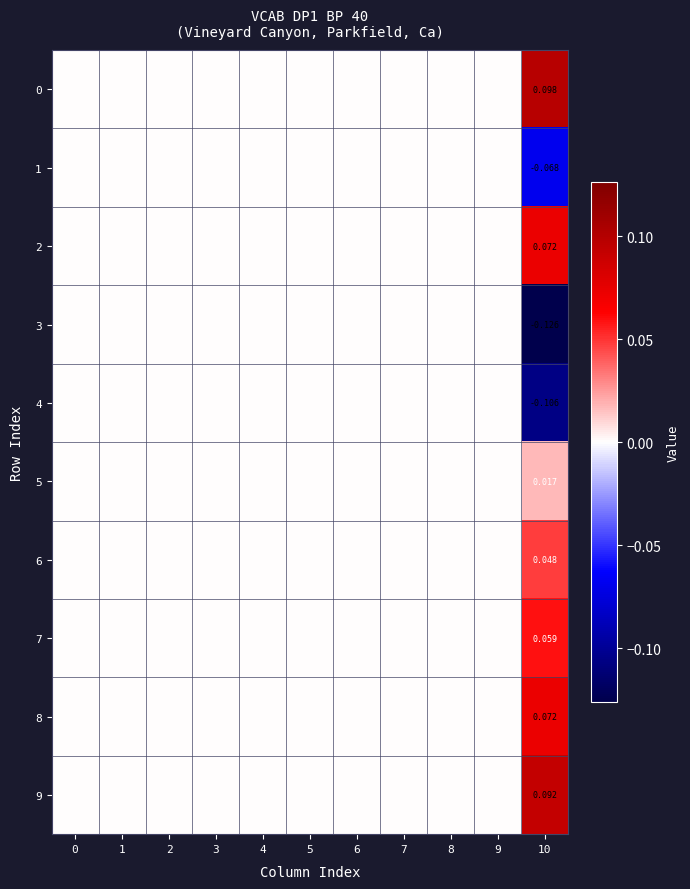

At which category is the sum across all series the highest?

10